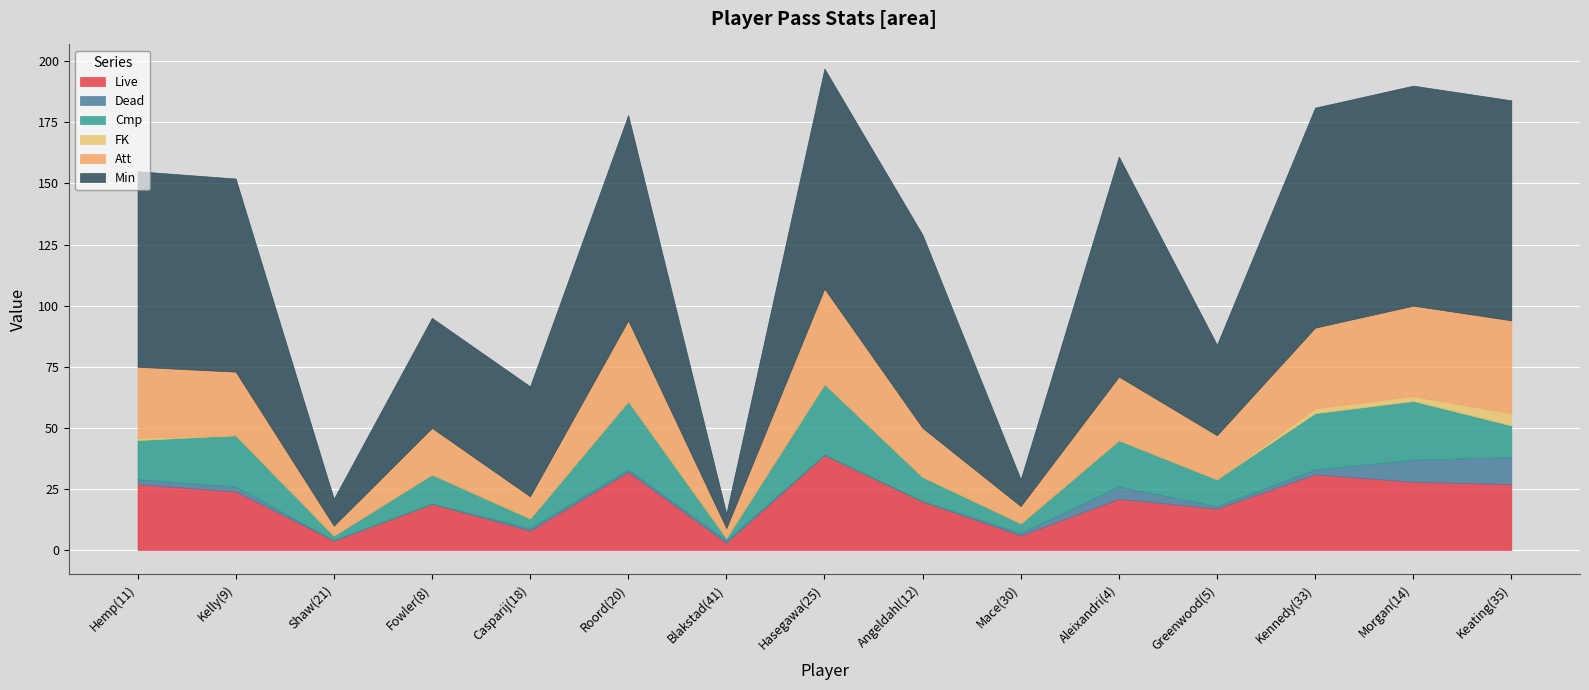

Between Greenwood(5) and Kennedy(33), which series saw the biggest shift?

Min